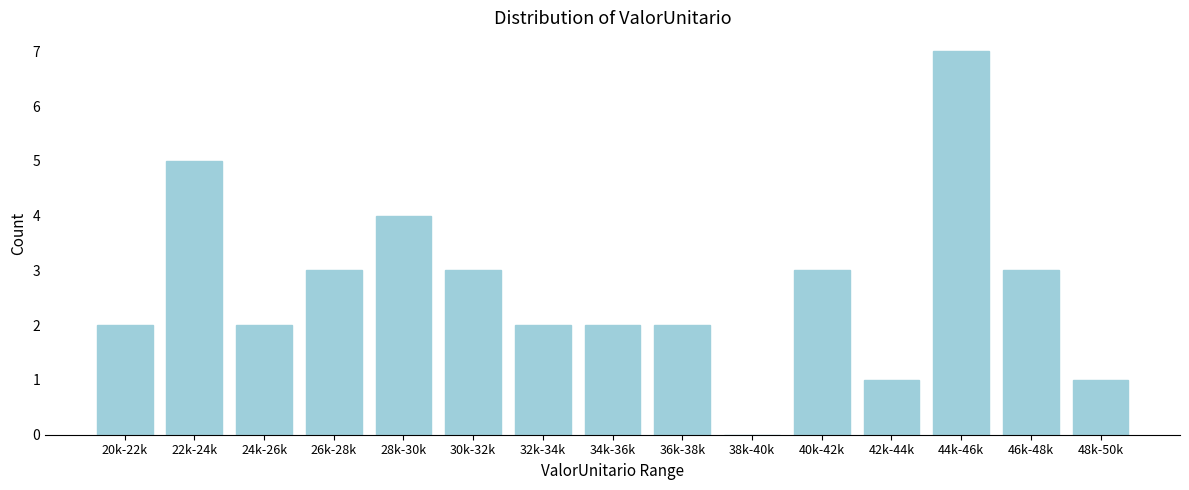

Reading left to right, list all the values displayed in this chart.

20k-22k=2	22k-24k=5	24k-26k=2	26k-28k=3	28k-30k=4	30k-32k=3	32k-34k=2	34k-36k=2	36k-38k=2	38k-40k=0	40k-42k=3	42k-44k=1	44k-46k=7	46k-48k=3	48k-50k=1